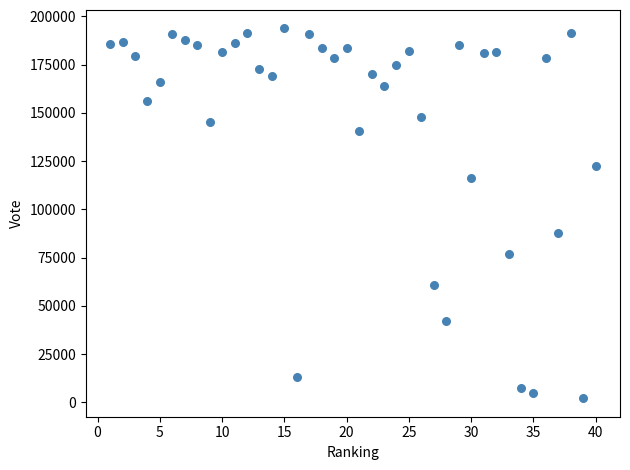

What is the range of Y values (max minus min)?

191511